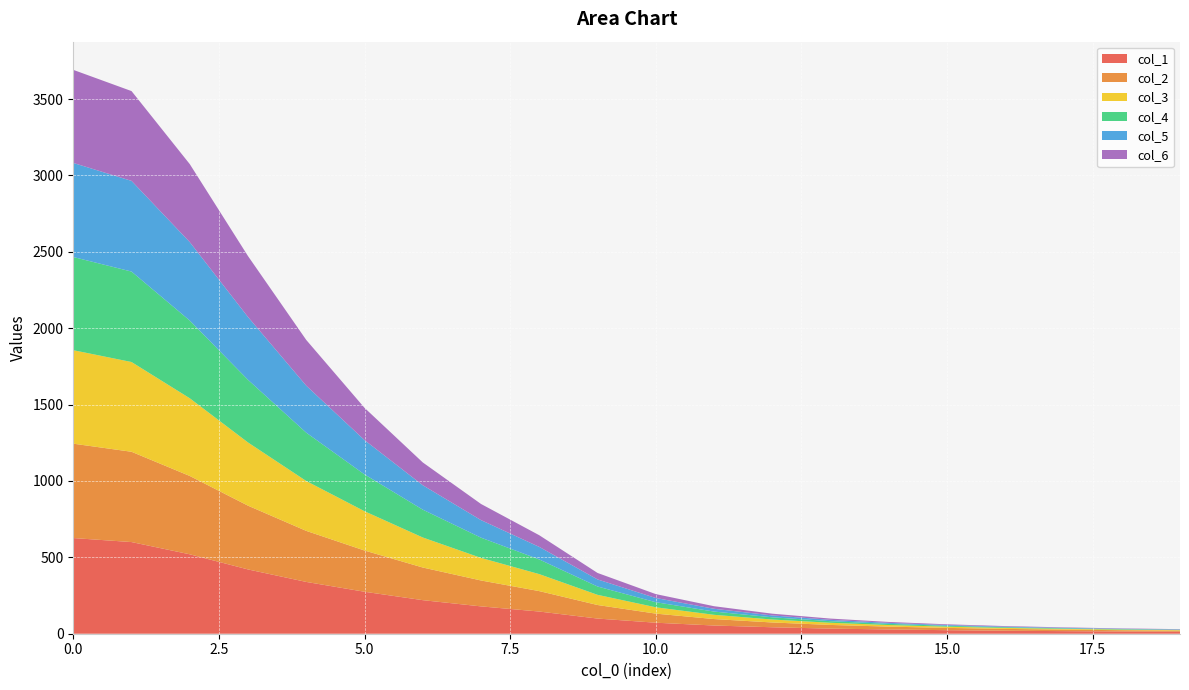

Reading right to left, list all the values displayed in this chart.

col_1: 13.2	14.7	16.9	19.7	23.2	28.0	33.4	42.3	53.7	72.1	99.3	145.2	179.0	219.7	274.7	339.1	420.8	519.9	600.0	626.3
col_2: 7.0	8.2	10.1	12.0	14.9	18.5	24.1	31.3	42.3	59.5	88.7	133.7	169.6	213.7	269.9	334.1	417.4	512.7	591.0	617.8
col_3: 3.4	4.1	5.0	6.3	8.0	10.4	14.2	19.4	27.9	41.6	66.7	111.3	147.9	196.6	257.3	326.5	413.7	508.7	587.6	611.9
col_4: 2.4	2.9	3.6	4.6	5.8	7.6	10.5	14.5	21.2	33.2	54.5	96.0	132.4	182.2	241.0	316.3	410.1	508.6	592.1	609.9
col_5: 2.1	2.5	3.1	3.9	5.0	6.5	8.7	12.2	18.2	27.6	46.3	82.0	114.8	159.8	224.6	307.6	411.1	513.4	593.6	615.9
col_6: 1.9	2.3	2.9	3.7	4.7	6.1	8.2	11.4	16.8	25.6	42.5	76.5	105.7	149.3	211.3	299.3	398.7	510.7	587.8	609.2